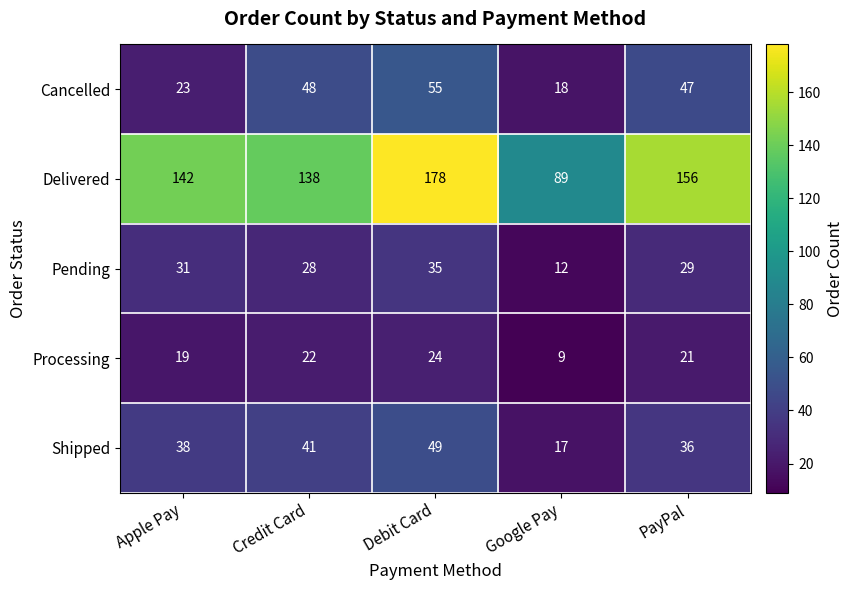

Where is Pending nearest to the value 23?

Credit Card